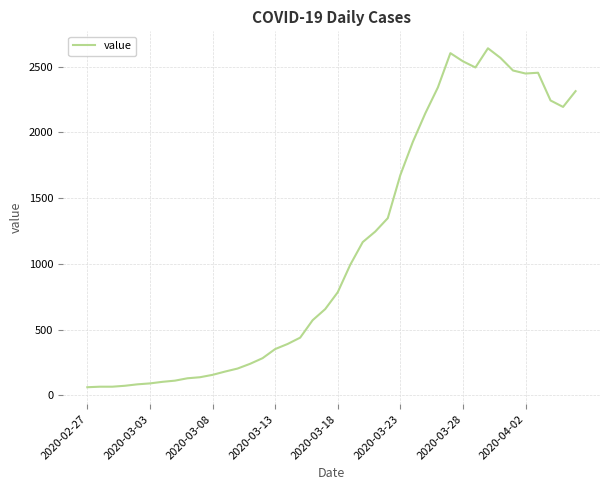

What is the maximum value shown in the chart?

2639